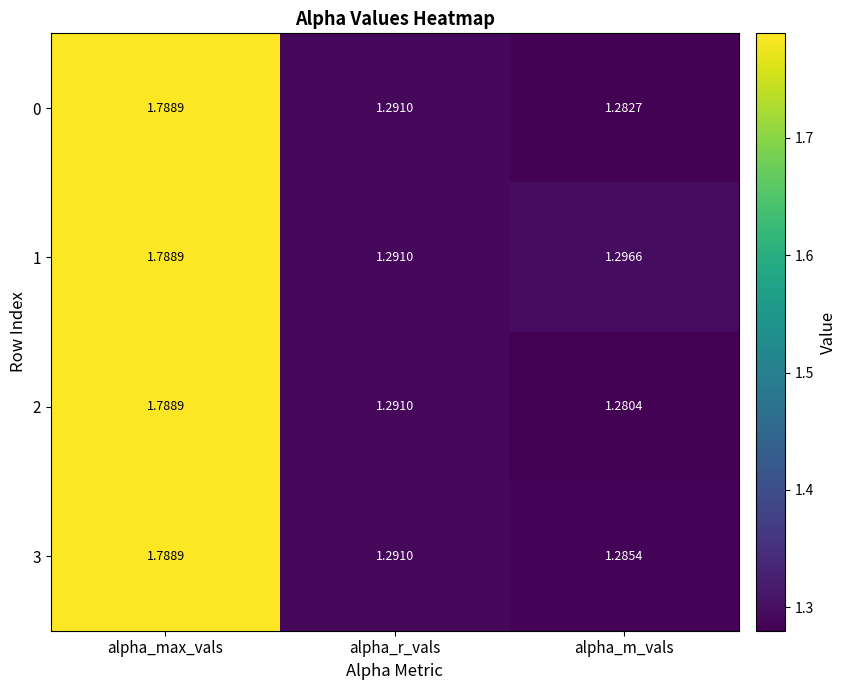

Between alpha_r_vals and alpha_m_vals, which series saw the biggest shift?

2